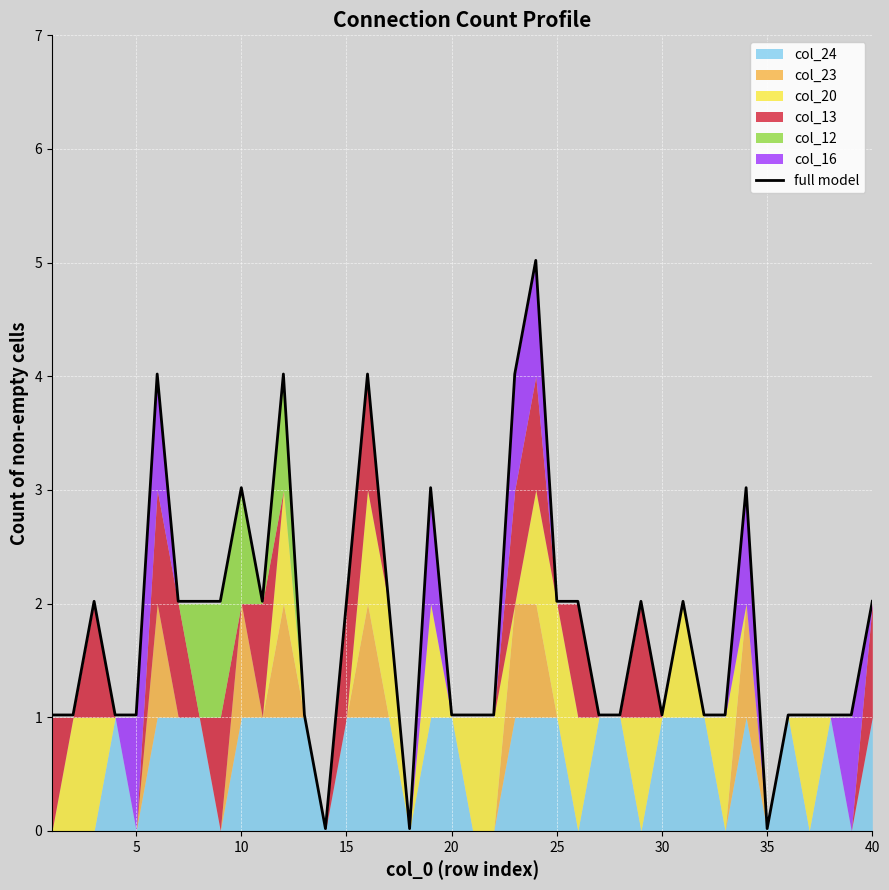

How many categories are shown in the chart?

40